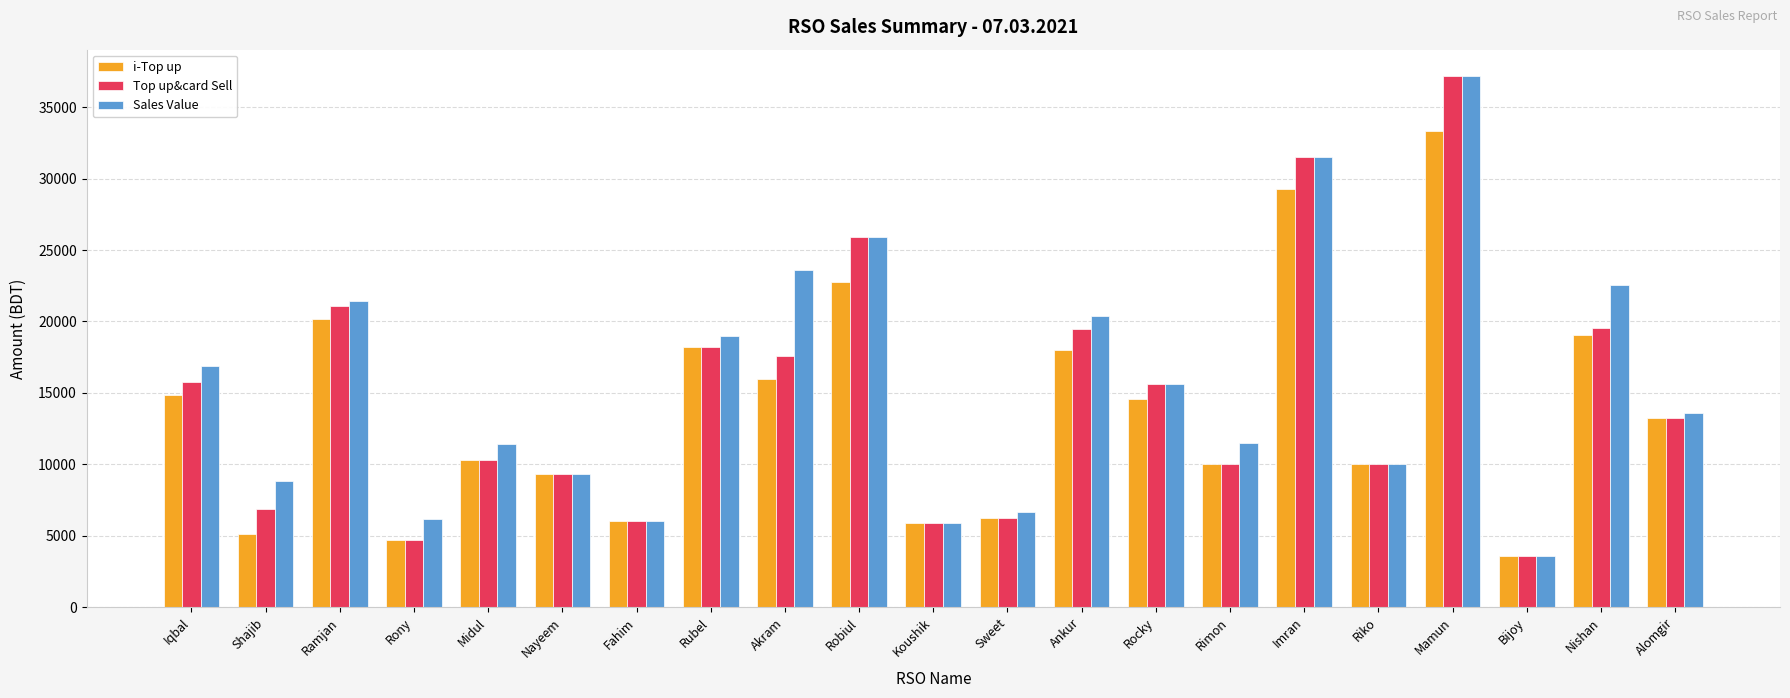

The Sales Value series shows 15011 at Rimon. True or false?

False